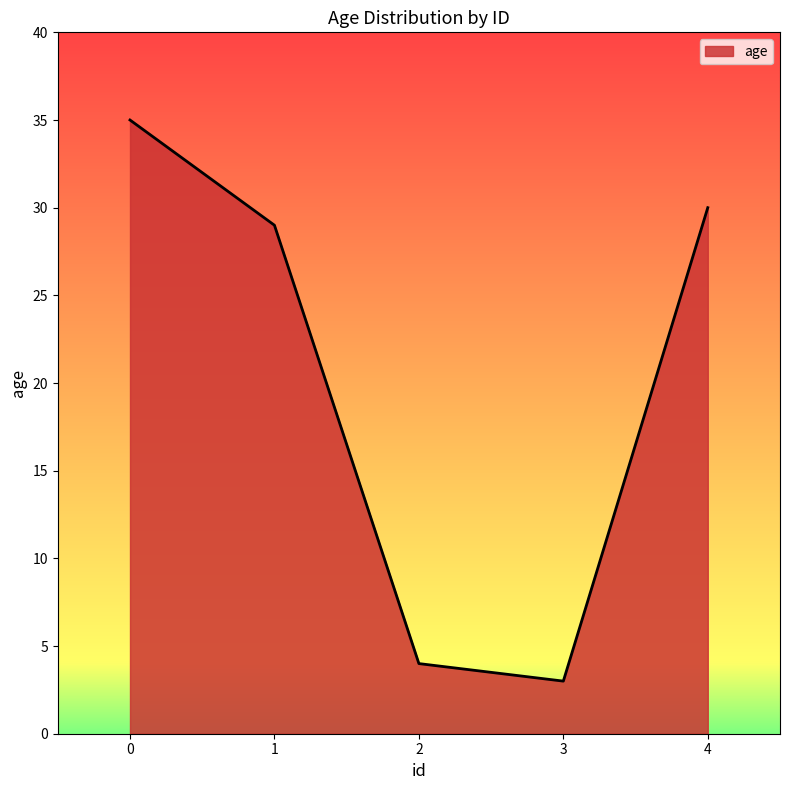

Rank the categories by value from lowest to highest.

3, 2, 1, 4, 0